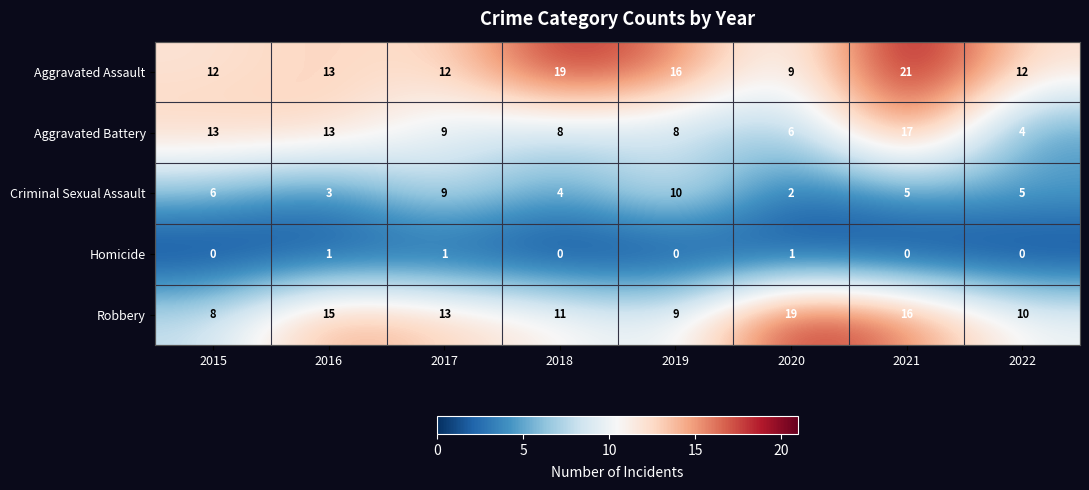

What is the difference between the Robbery values at 2020 and 2018?

8